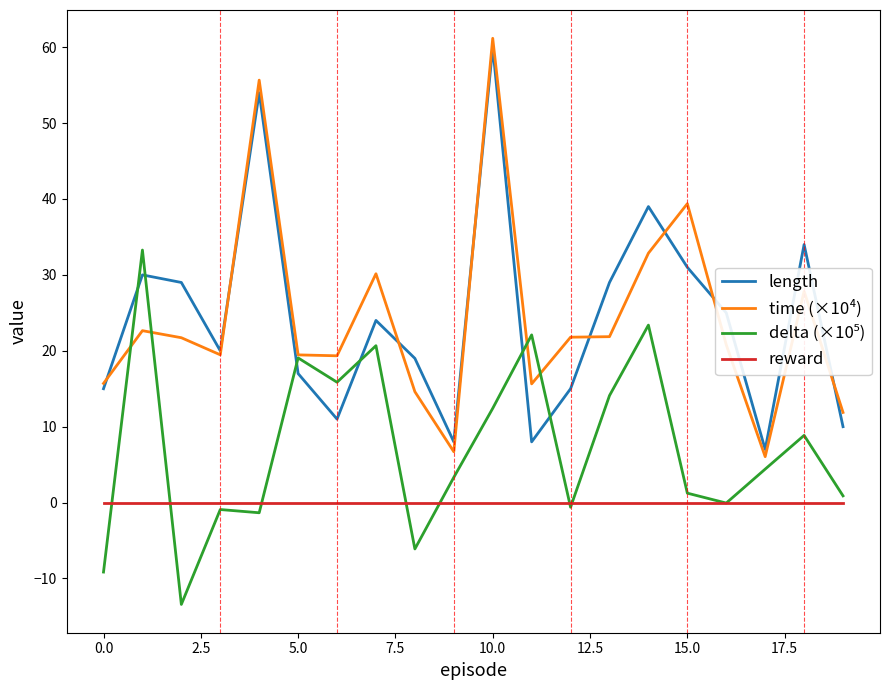

How many categories are shown in the chart?

20